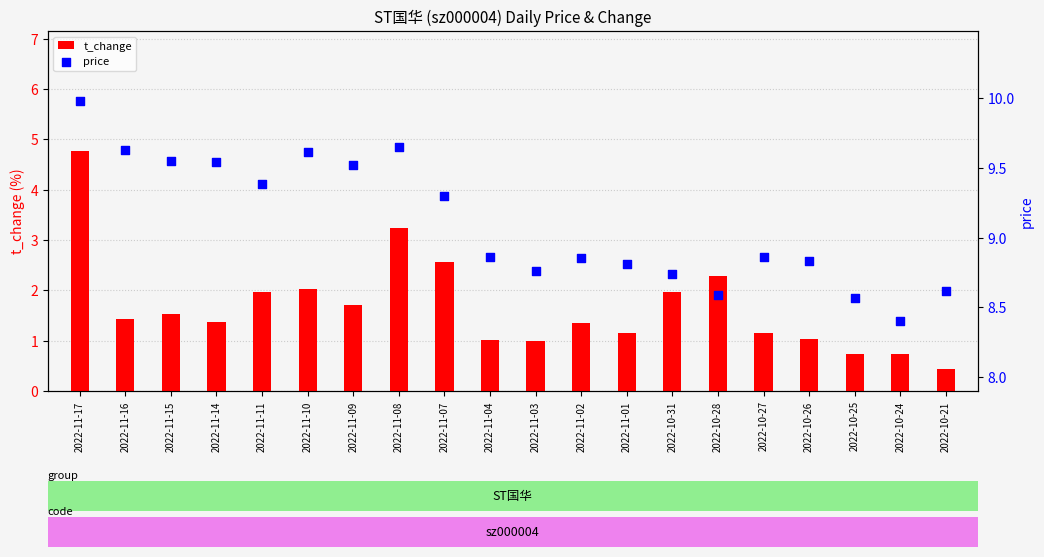

At which category is the sum across all series the highest?

2022-11-17